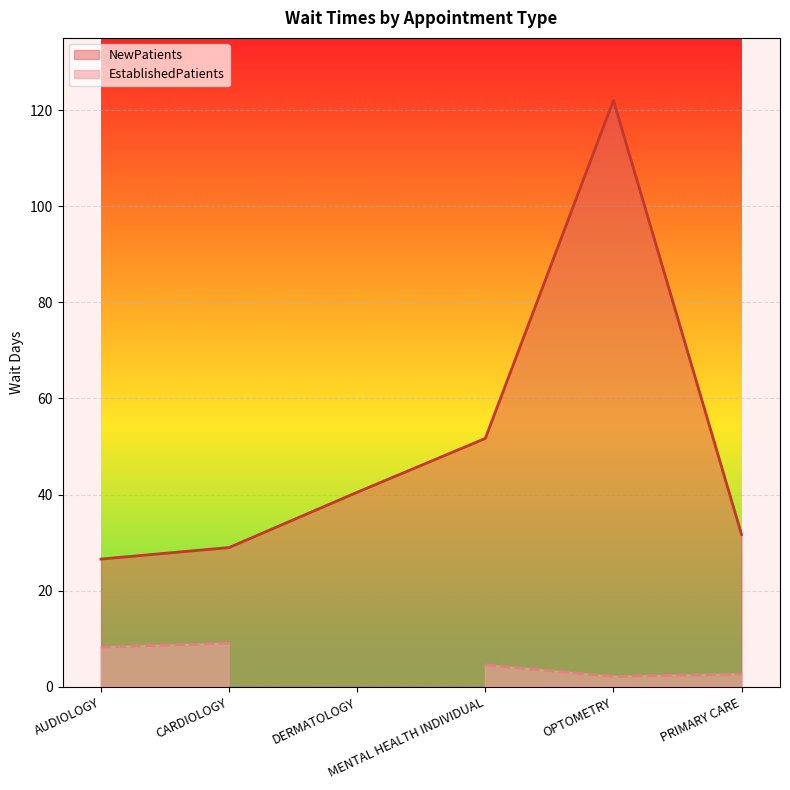

How many values are below 40?

3